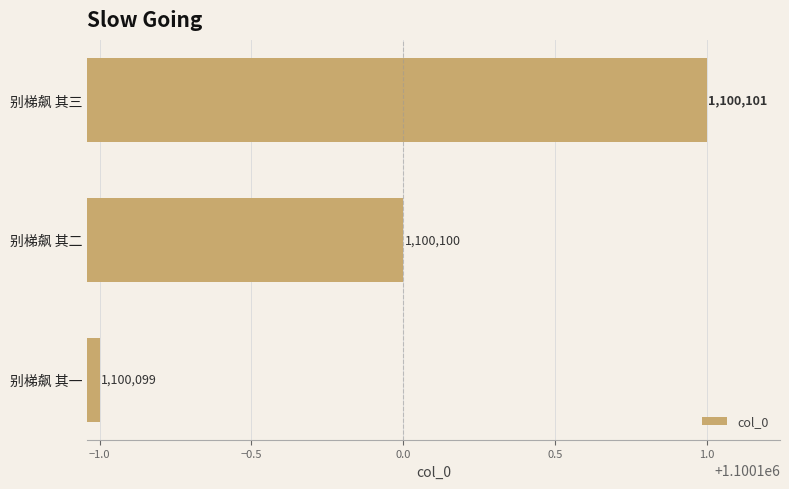

Does the chart contain stacked bars?

No